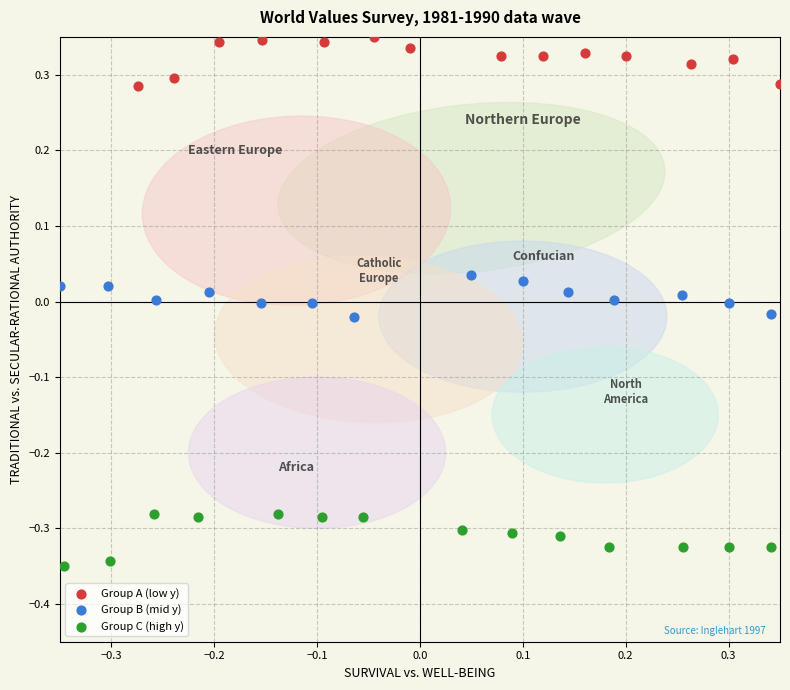

Which series reaches the maximum Y coordinate?

Group A (low y)